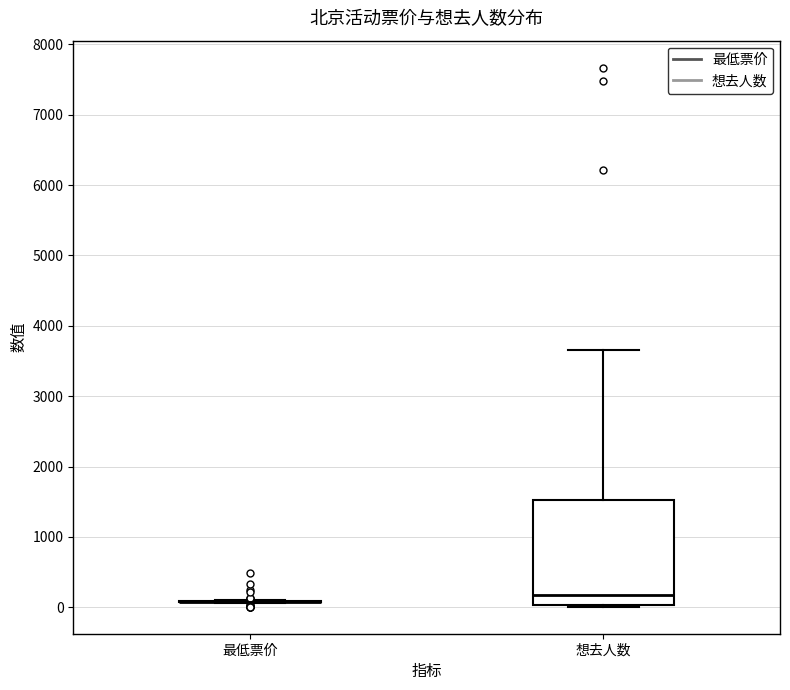

Where does the upper whisker of the box for 想去人数 end on the y-axis? The values are not printed on the chart, so give them approximately, as read against the axis.

3700